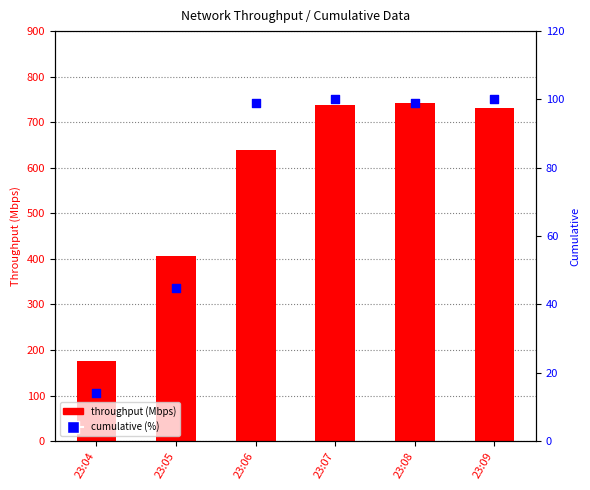

What is the total value across all series at 23:06?

738.6